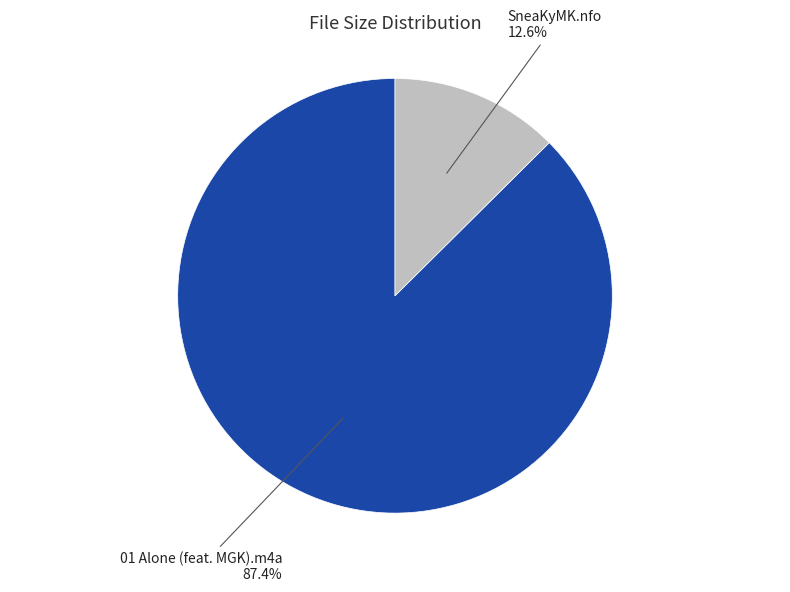

Does any single category account for the majority?

Yes